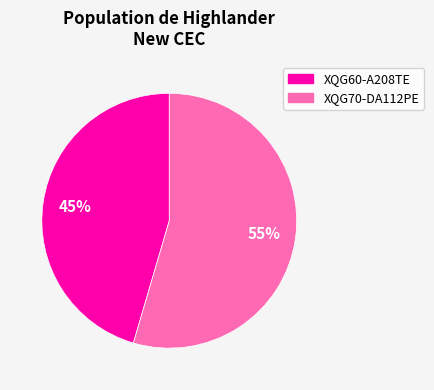

To the nearest percent, what is the combined percentage of XQG70-DA112PE and XQG60-A208TE?

100%